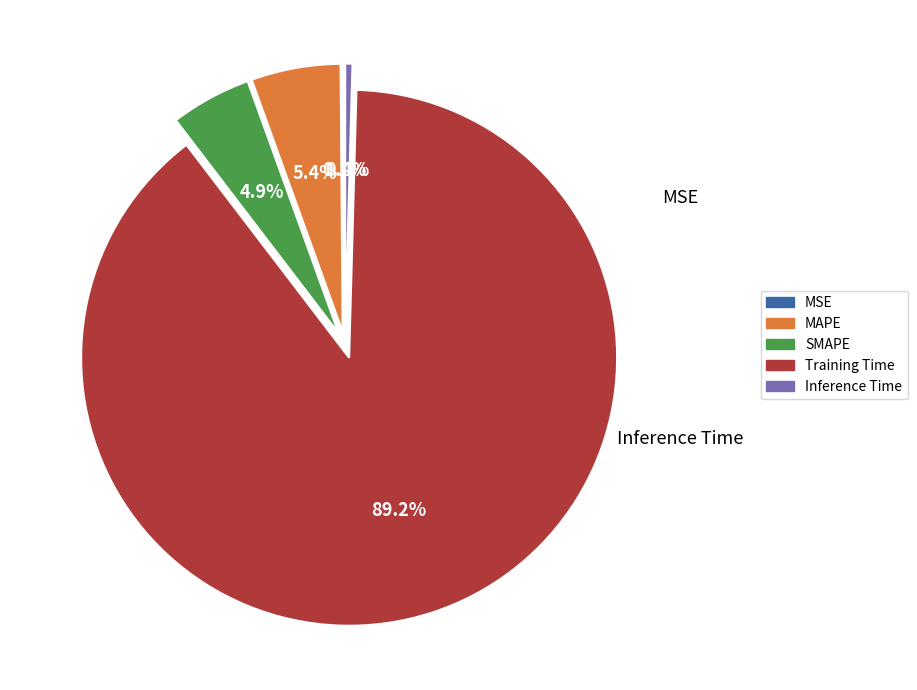

Is it true that SMAPE is 5% of the pie?

True